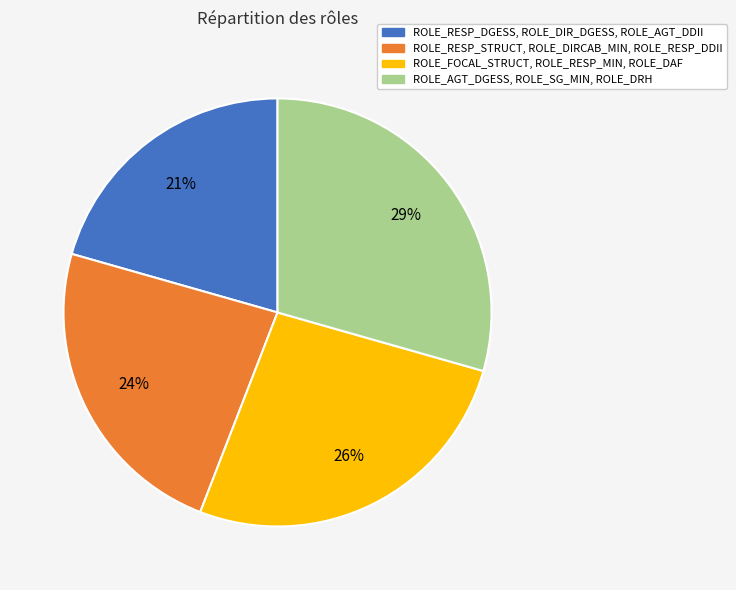

Does any single category account for the majority?

No